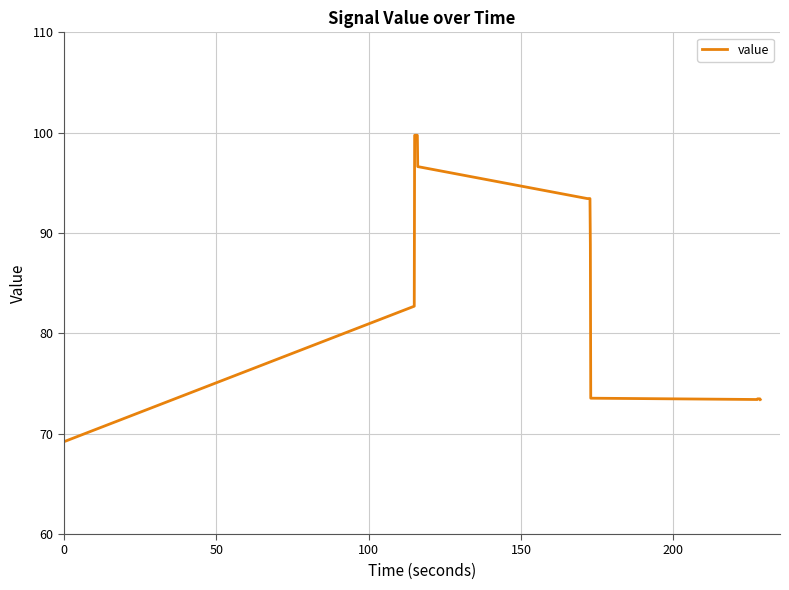

What is the smallest value displayed?

69.2